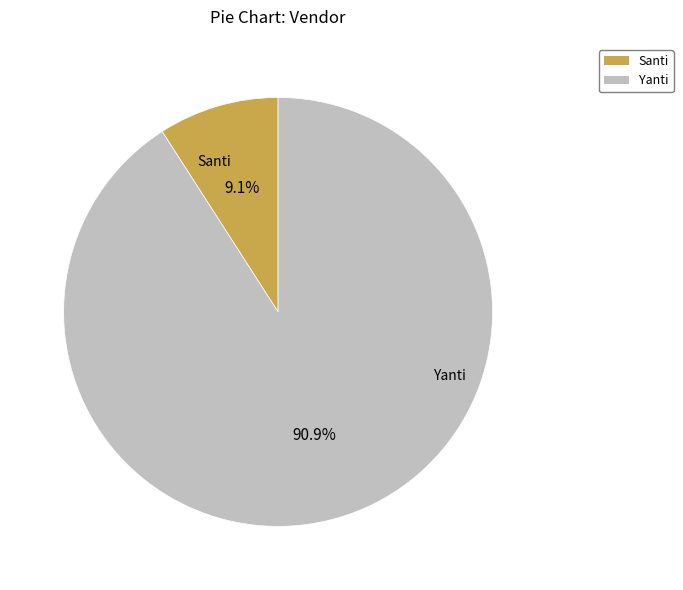

The Santi slice represents 9% of the pie. True or false?

True